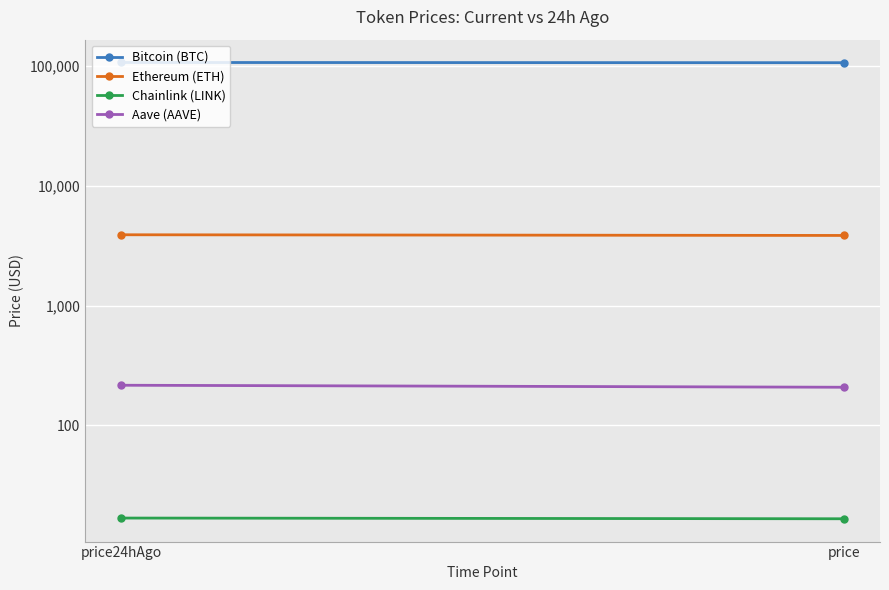

Reading right to left, extract all data points from this chart.

Bitcoin (BTC): price=106631.0	price24hAgo=107070.0
Ethereum (ETH): price=3853.0	price24hAgo=3904.5
Chainlink (LINK): price=16.6	price24hAgo=16.9
Aave (AAVE): price=208.3	price24hAgo=216.5